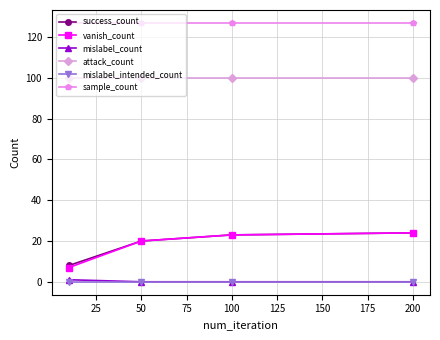

What is the highest value of the success_count series?

24